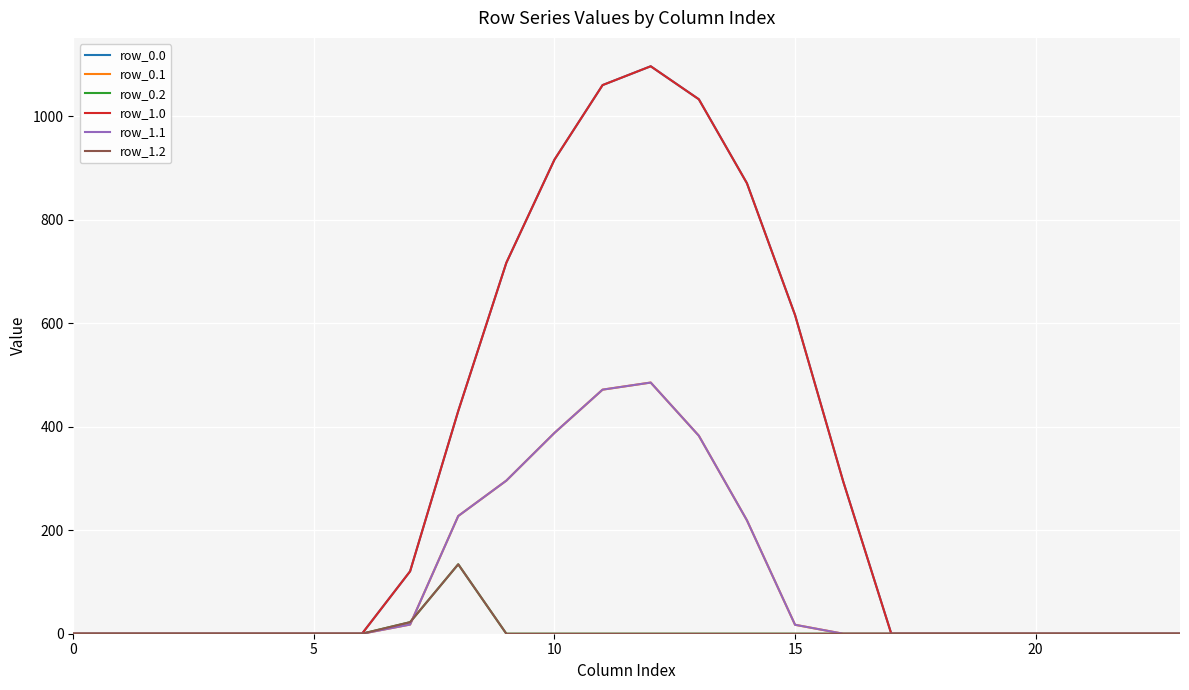

Is this an area chart (filled region under the line)?

No